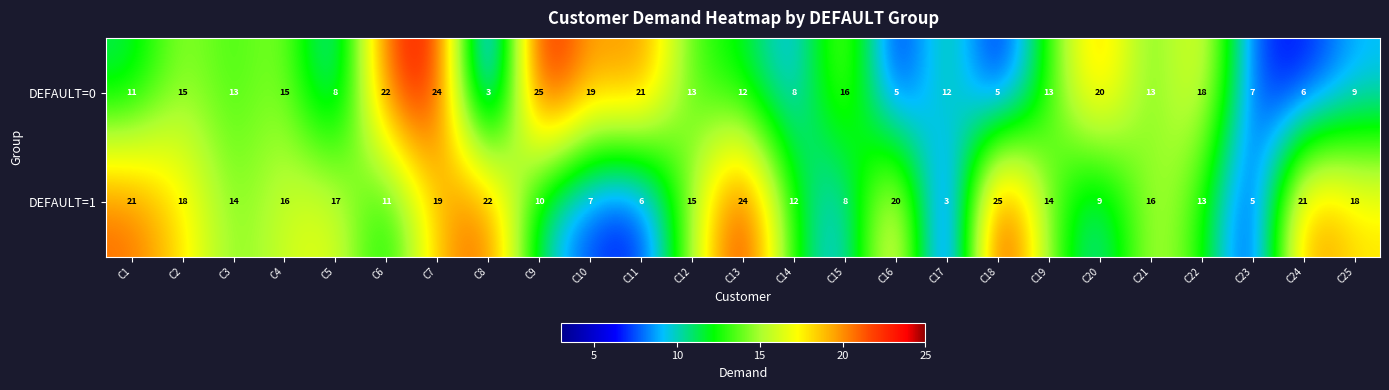

What is the minimum value for DEFAULT=0?

3